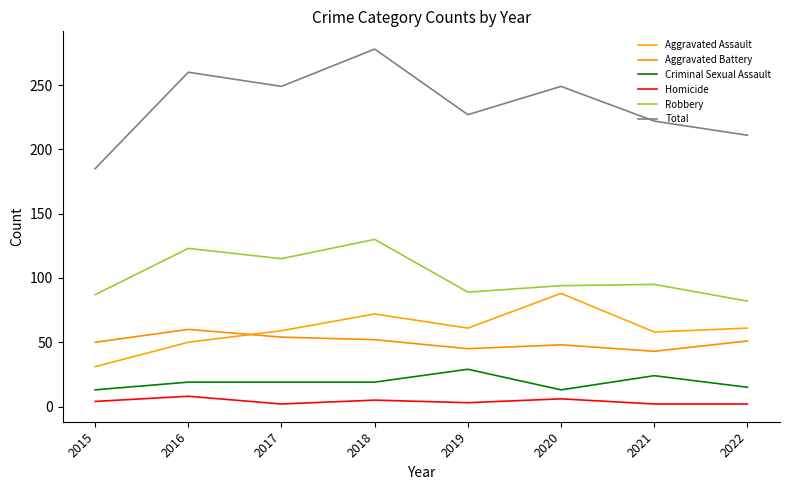

What is the sum of all Homicide values?

32